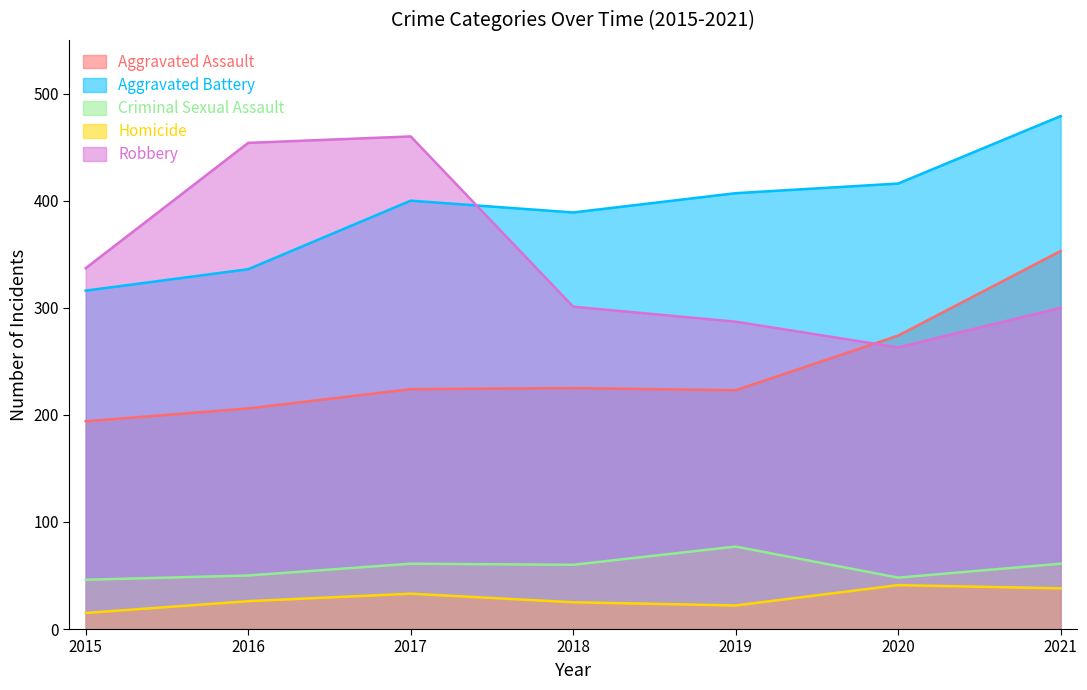

Reading right to left, list all the values displayed in this chart.

Aggravated Assault: 2021=353	2020=274	2019=223	2018=225	2017=224	2016=206	2015=194
Aggravated Battery: 2021=479	2020=416	2019=407	2018=389	2017=400	2016=336	2015=316
Criminal Sexual Assault: 2021=61	2020=48	2019=77	2018=60	2017=61	2016=50	2015=46
Homicide: 2021=38	2020=41	2019=22	2018=25	2017=33	2016=26	2015=15
Robbery: 2021=300	2020=263	2019=287	2018=301	2017=460	2016=454	2015=337